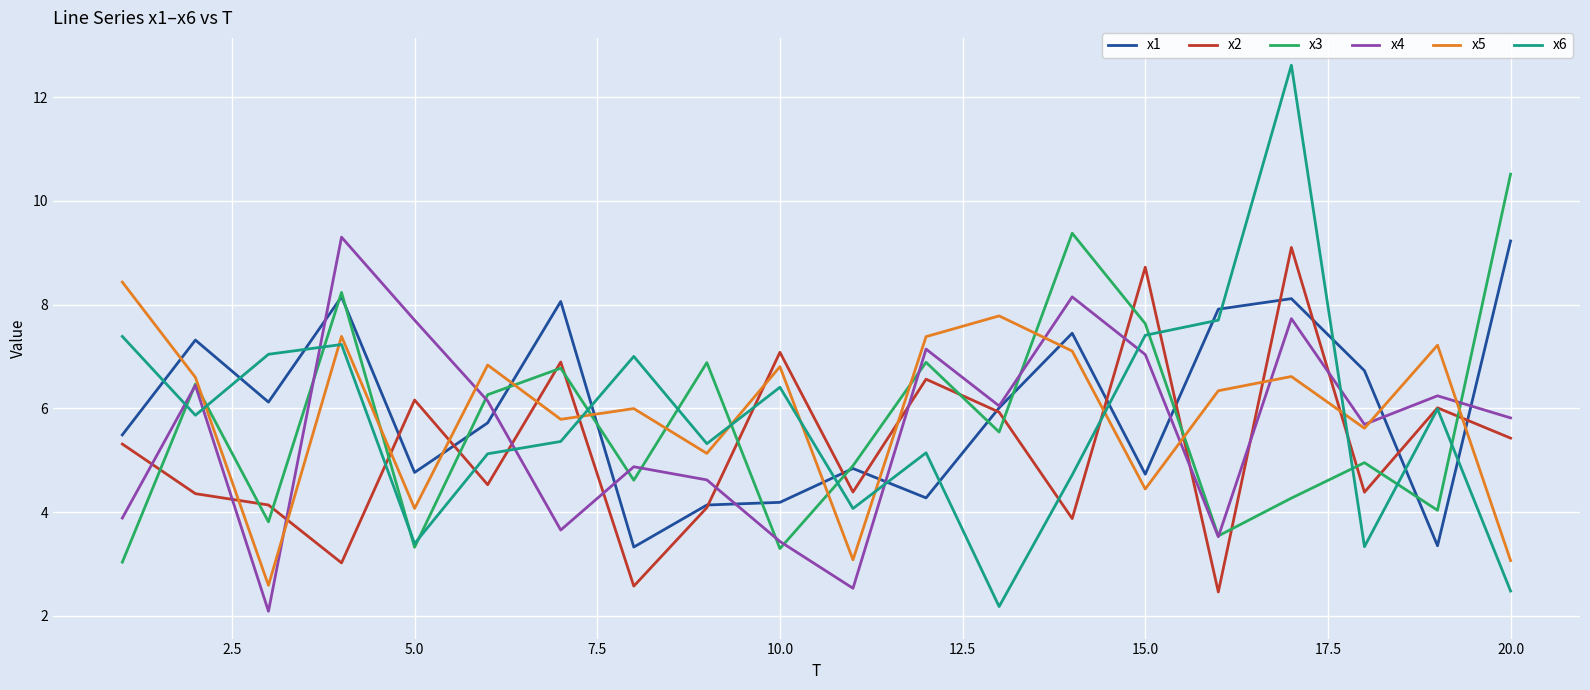

True or false: x5 and x6 intersect in this chart.

True